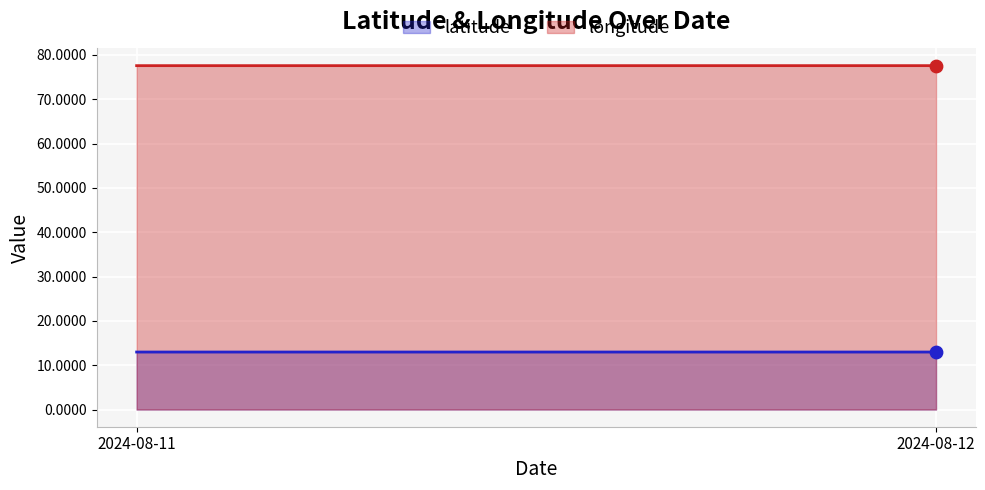

At how many categories does at least one series exceed 24?

2